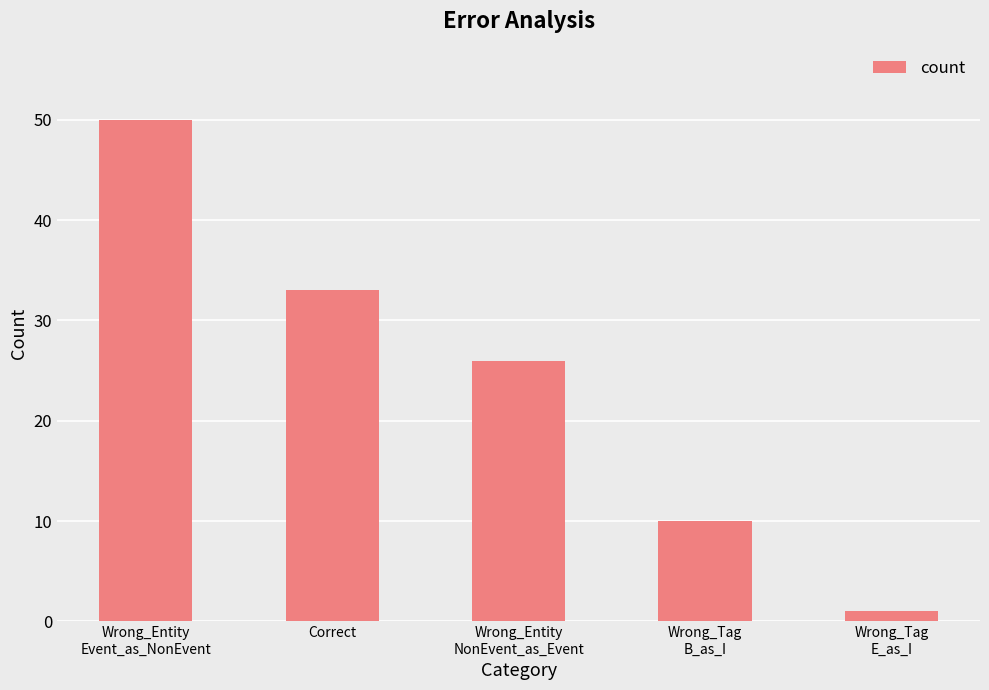

Rank the categories by value from lowest to highest.

Wrong_Tag
E_as_I, Wrong_Tag
B_as_I, Wrong_Entity
NonEvent_as_Event, Correct, Wrong_Entity
Event_as_NonEvent